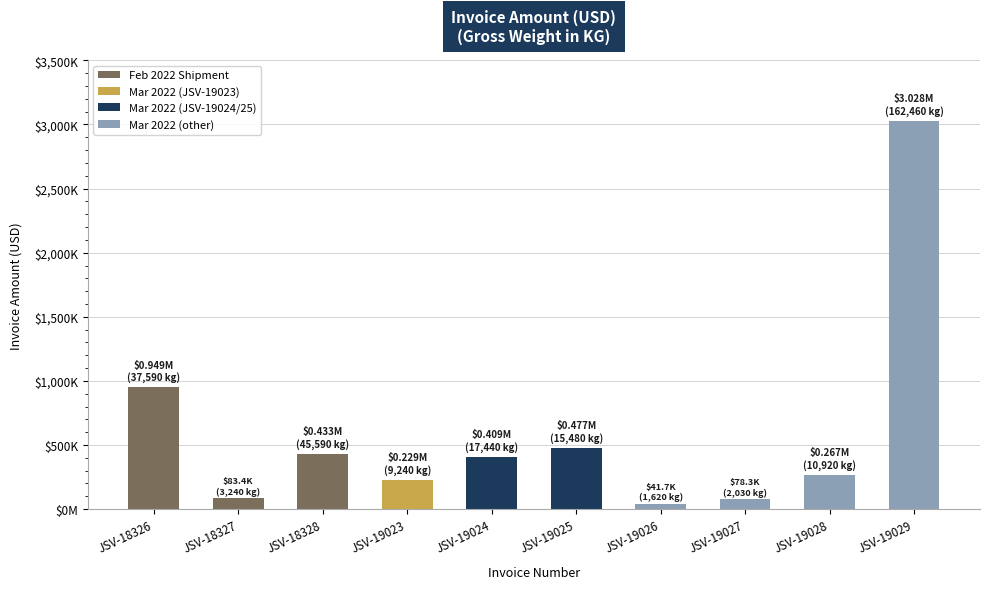

Which label corresponds to the largest value in the chart?

JSV-19029